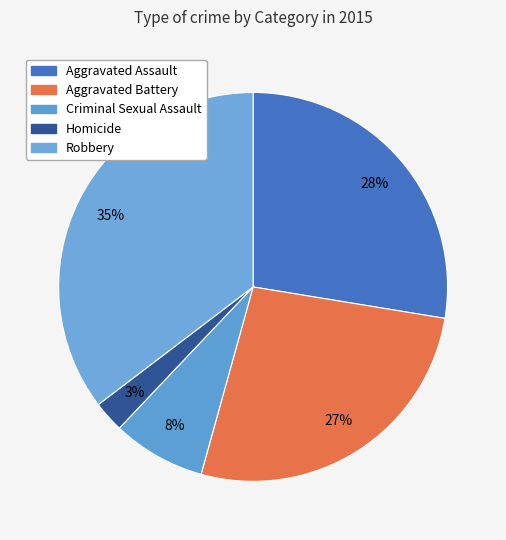

How many segments does this pie chart have?

5